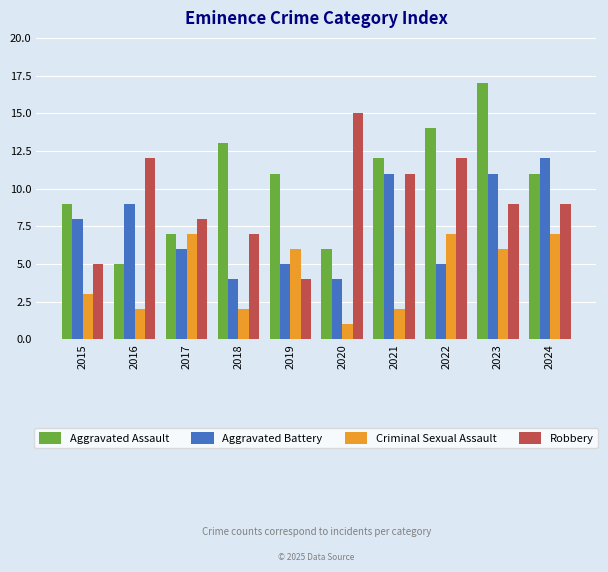

True or false: Aggravated Battery has a value of 19 at 2023.

False